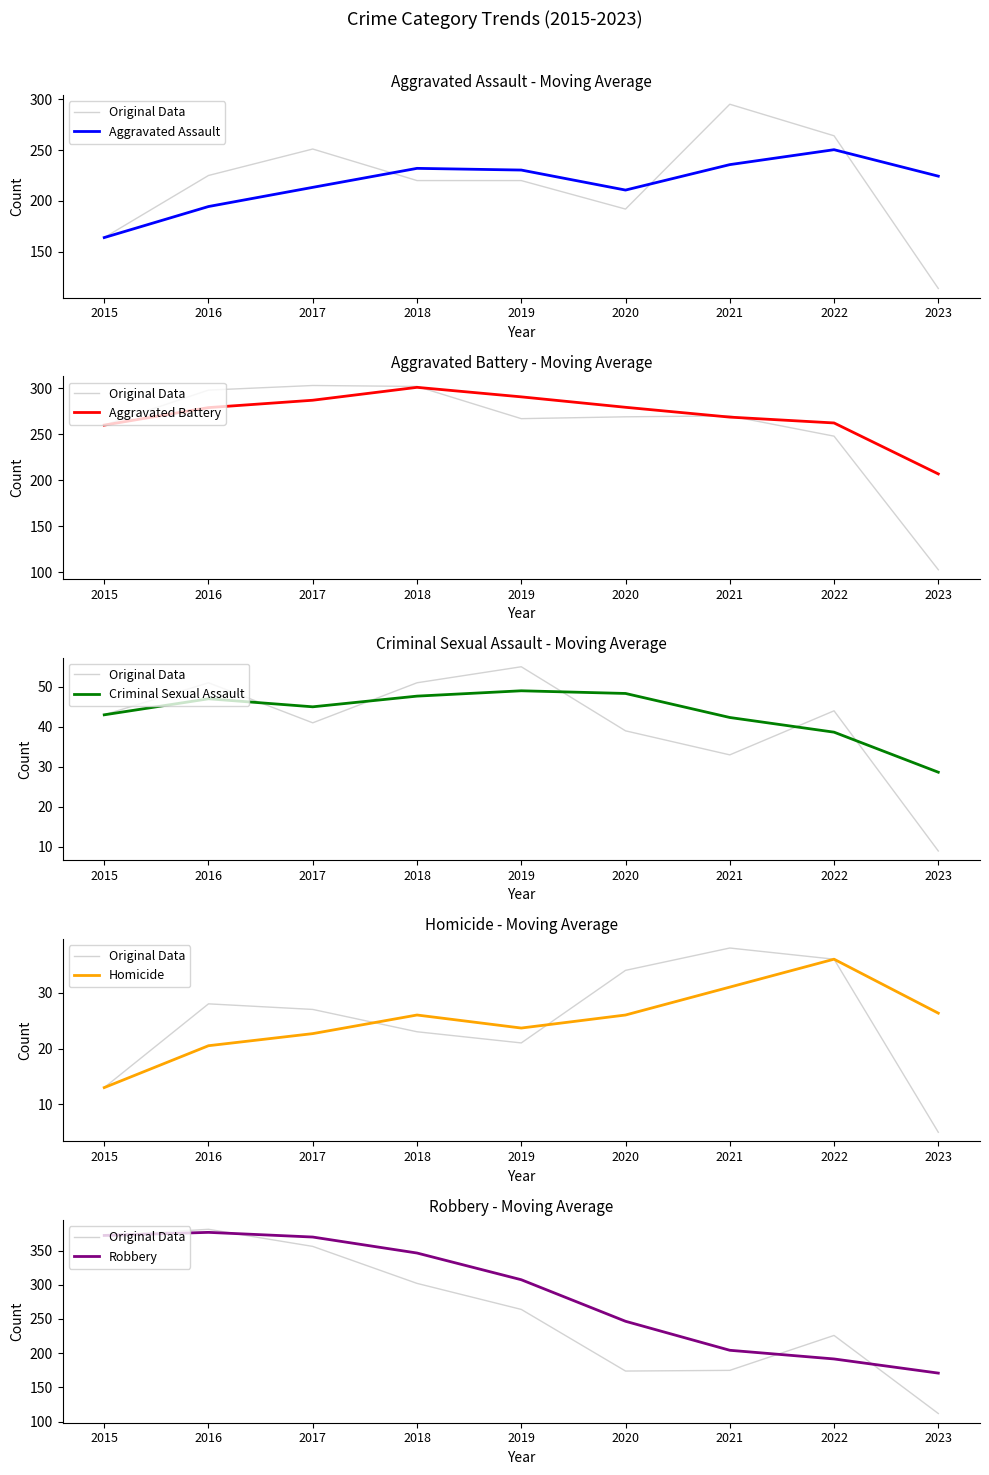

The value of Original Data at 2016 is 381.0. True or false?

True